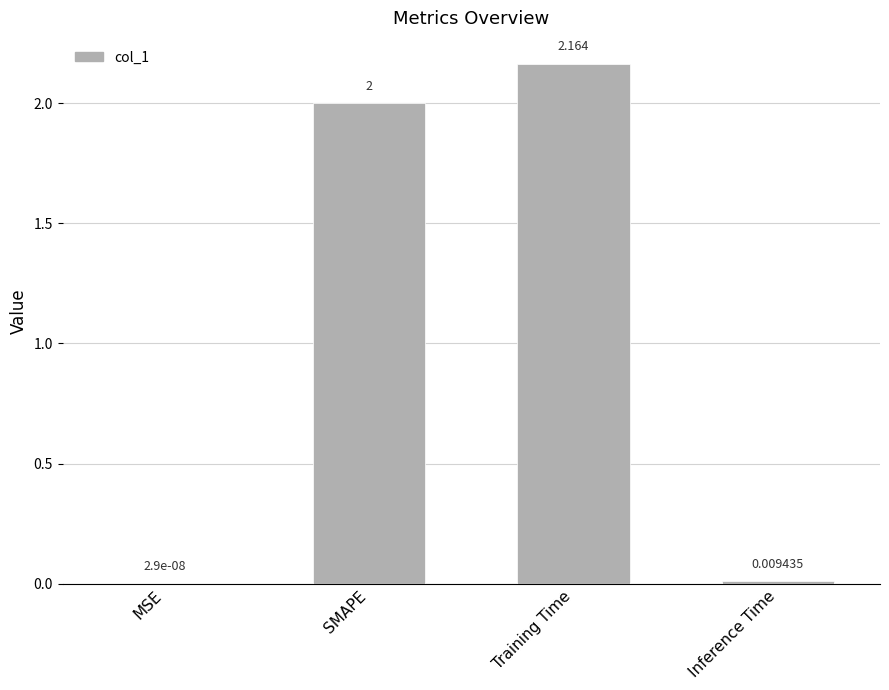

What is the change in value from Training Time to Inference Time?

-2.2